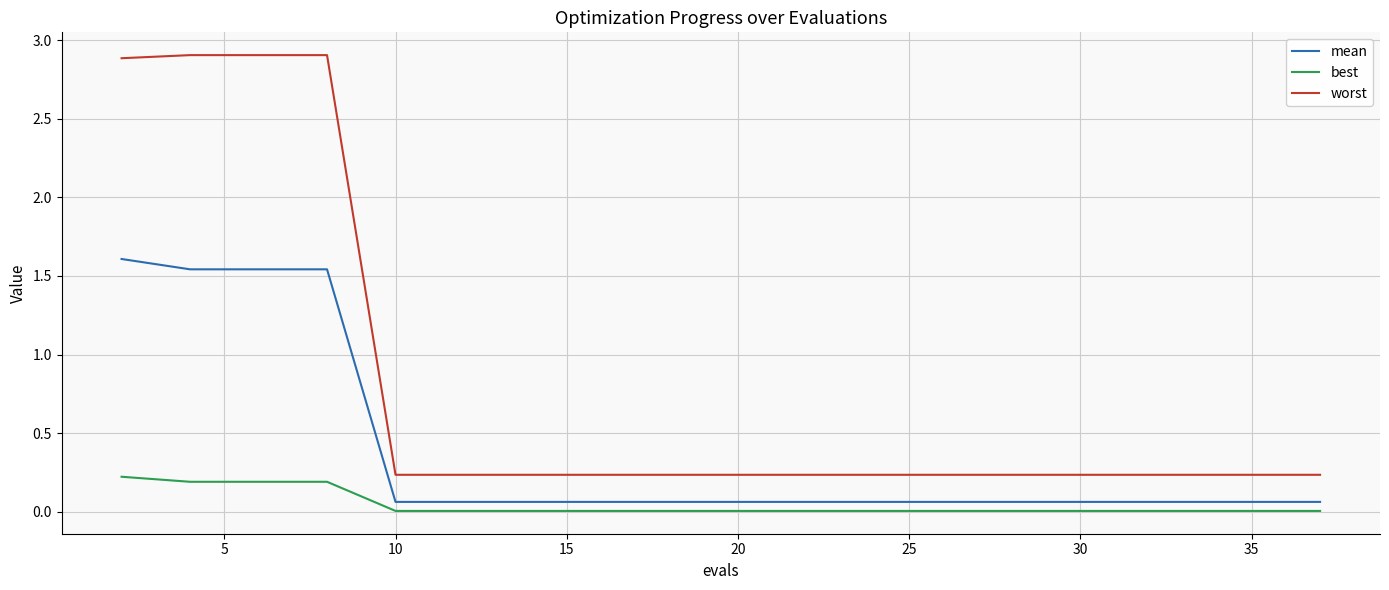

True or false: worst and mean cross at least once.

False